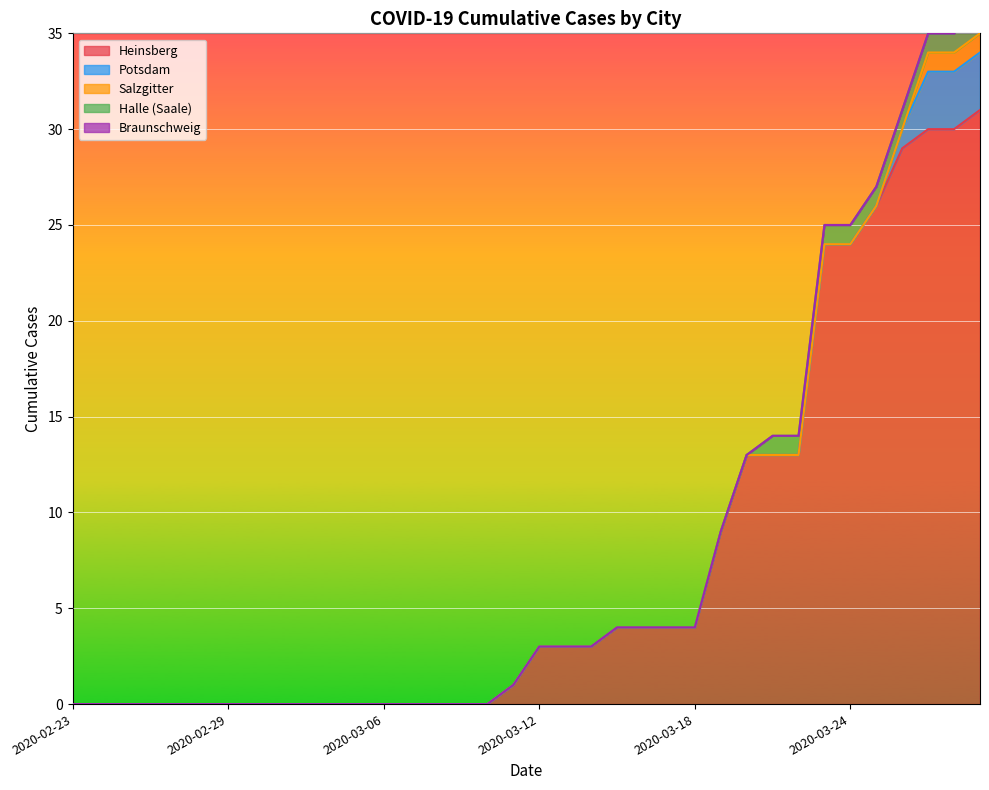

What position from the right is 2020-03-01?

29